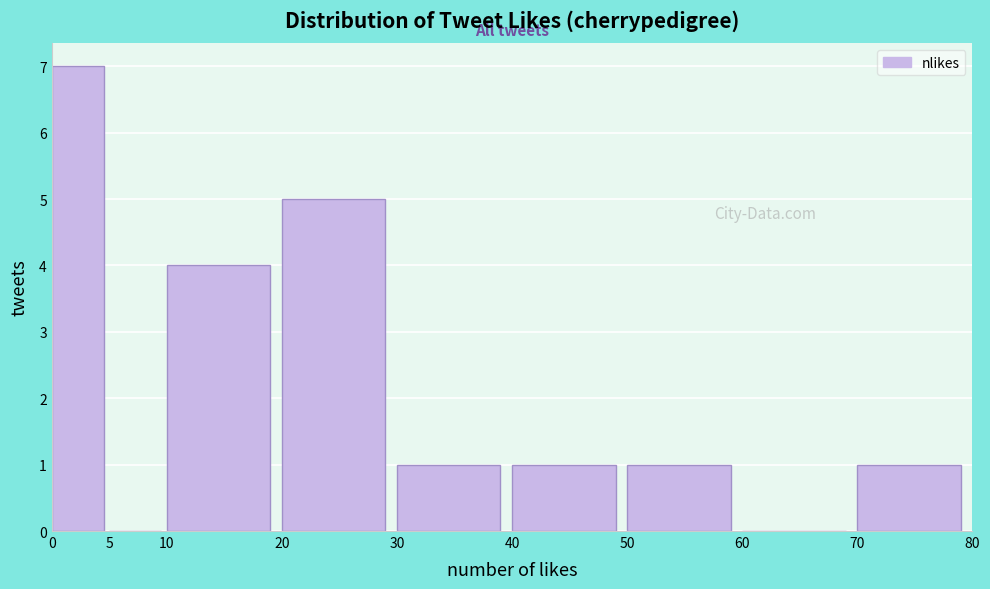

Reading left to right, list every bar in this chart as the range it spans on the x-axis followed by its height. The values are not printed on the chart, so give them approximately, as read against the axis.

0 to 5: 7
5 to 10: 0
10 to 20: 4
20 to 30: 5
30 to 40: 1
40 to 50: 1
50 to 60: 1
60 to 70: 0
70 to 80: 1